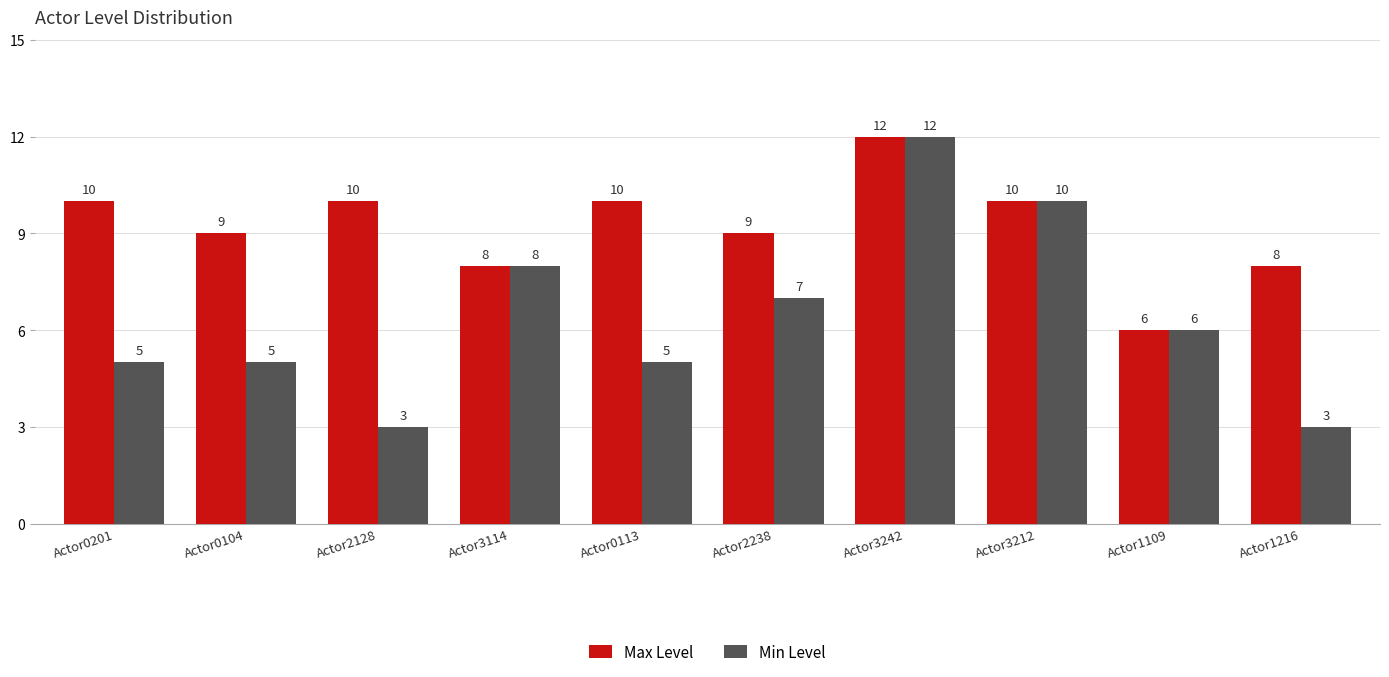

What is the difference between the maximum and minimum values in the Max Level series?

6